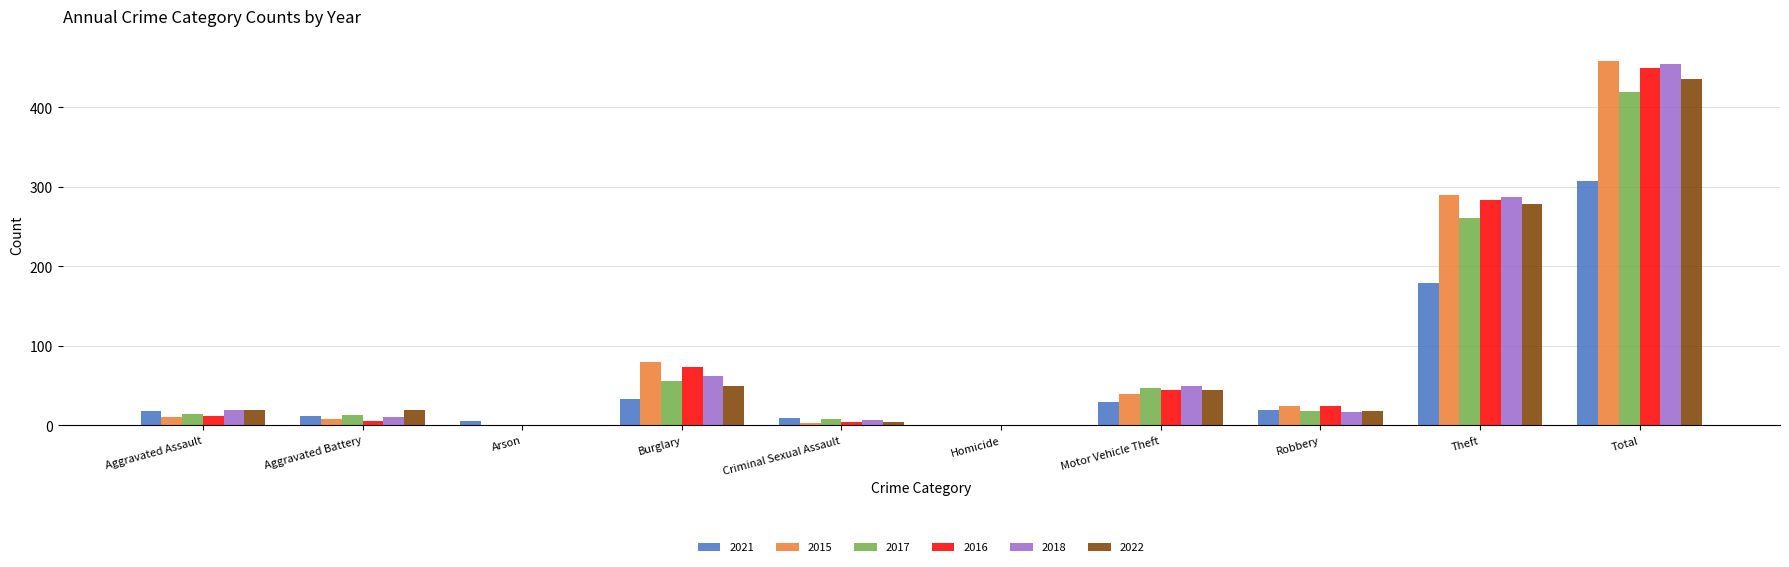

The 2022 series shows 4 at Criminal Sexual Assault. True or false?

True